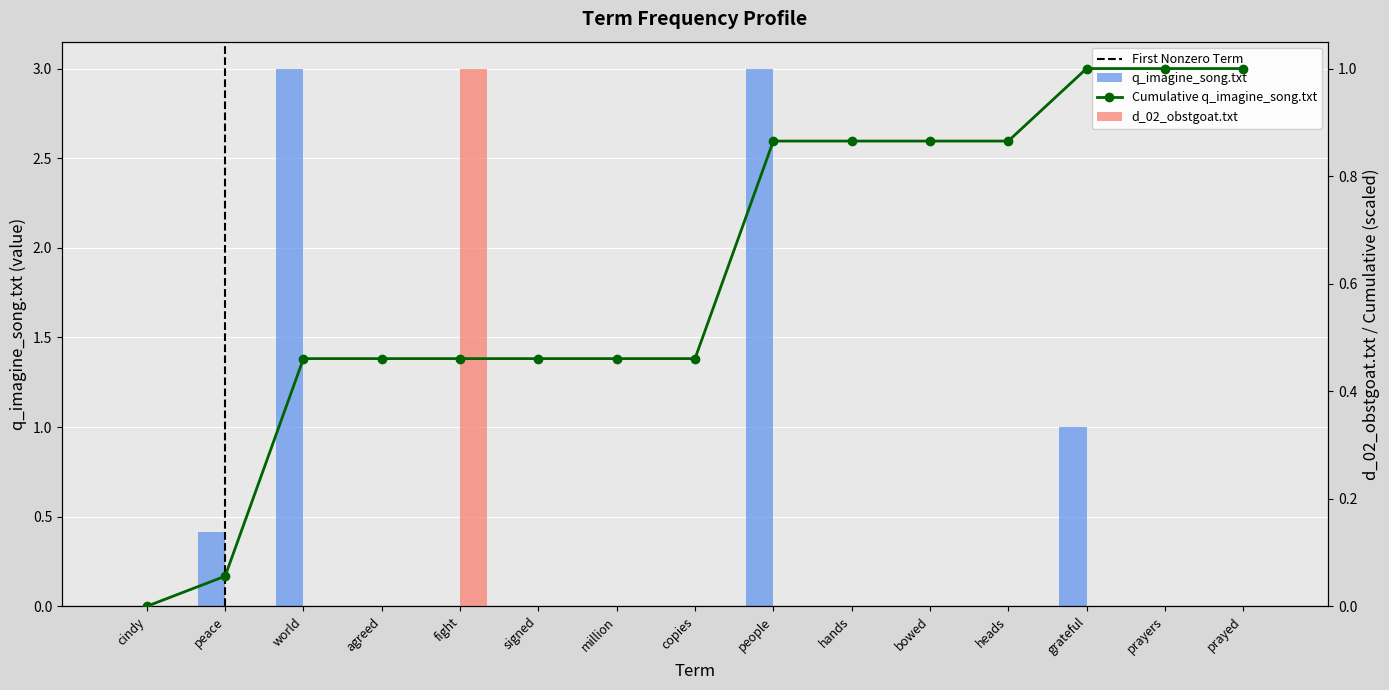

What is the greatest value displayed?

3.0